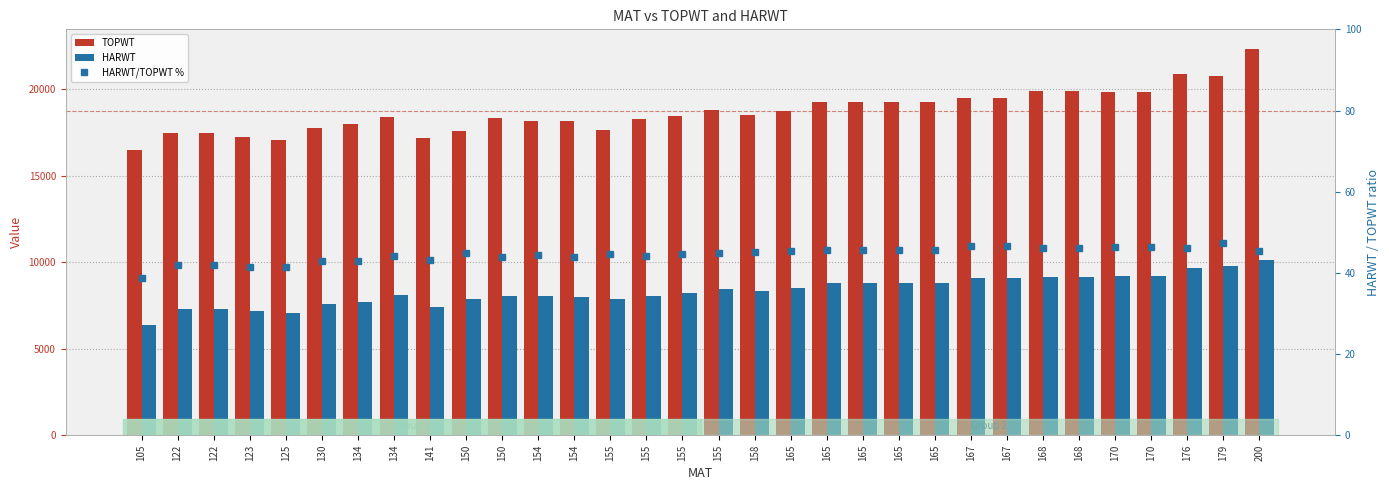

What is the sum of the TOPWT values at 134 and 165?

37247.0